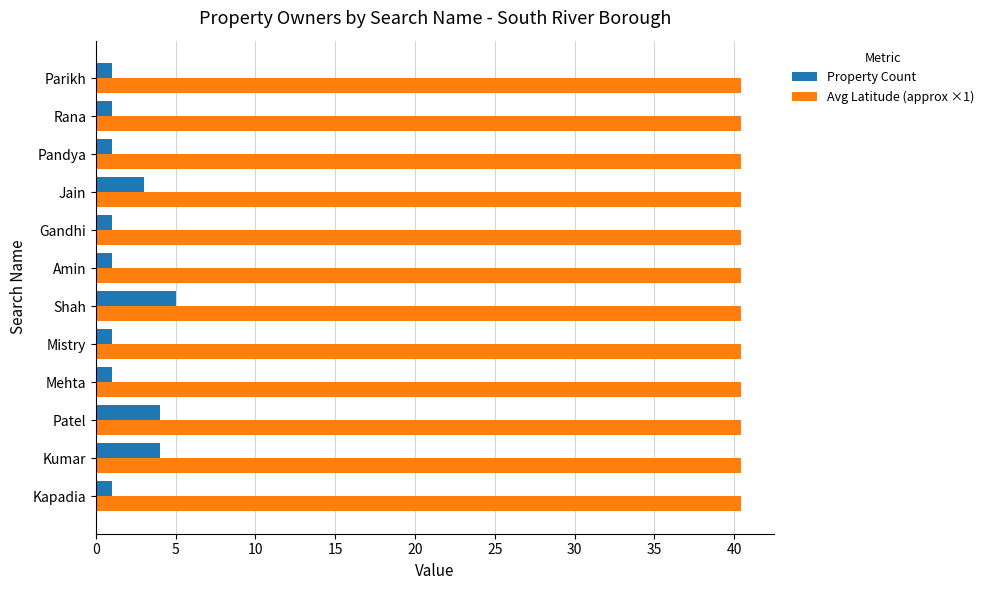

Is the value of Avg Latitude (approx ×1) at Shah greater than the value of Property Count at Mehta?

Yes